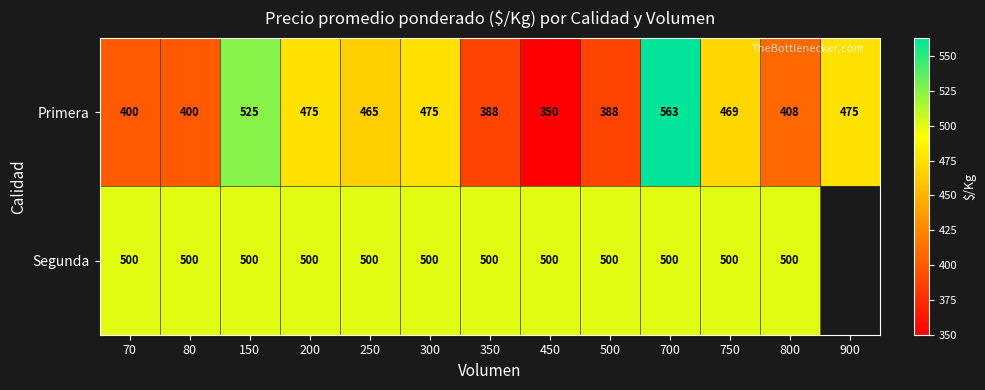

True or false: Segunda has a value of 858.8 at 80.

False